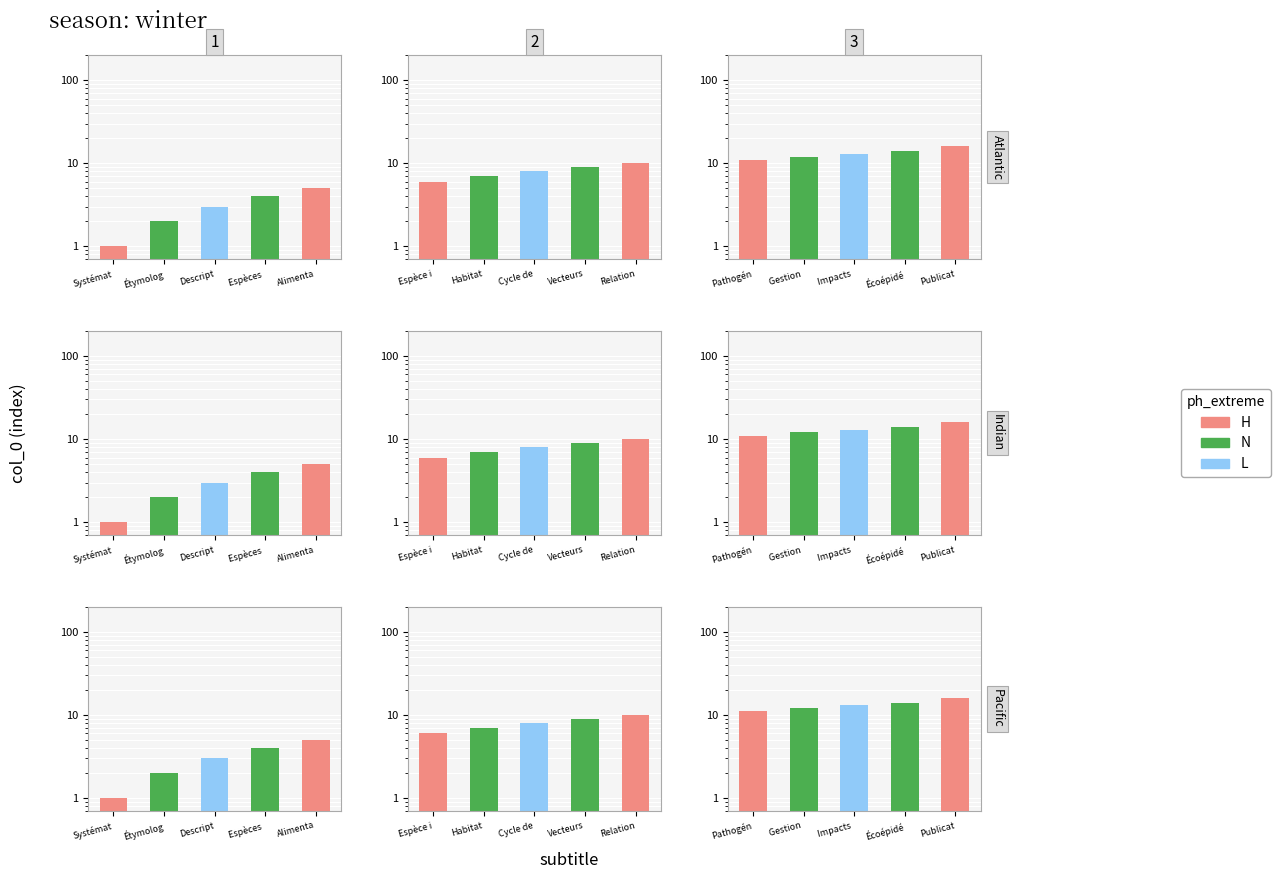

What is the difference between the Group 3 values at Impacts and Gestion?

1